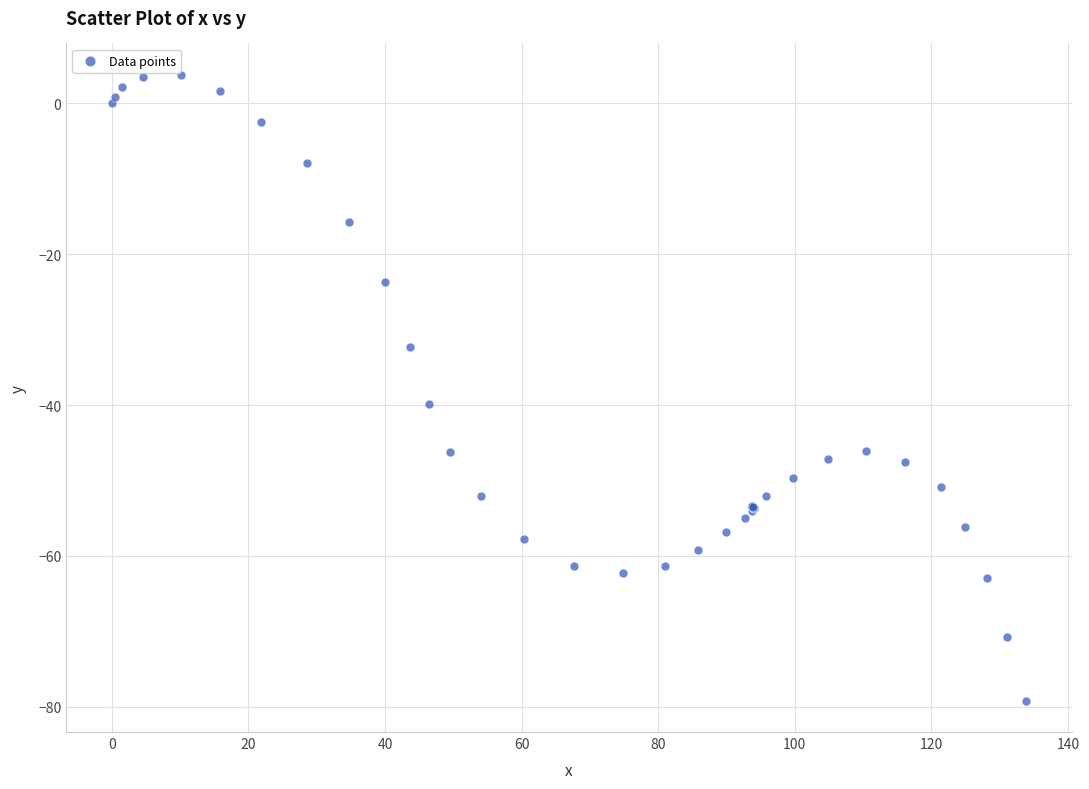

What Y value in the scatter plot is closest to -37?

-39.8